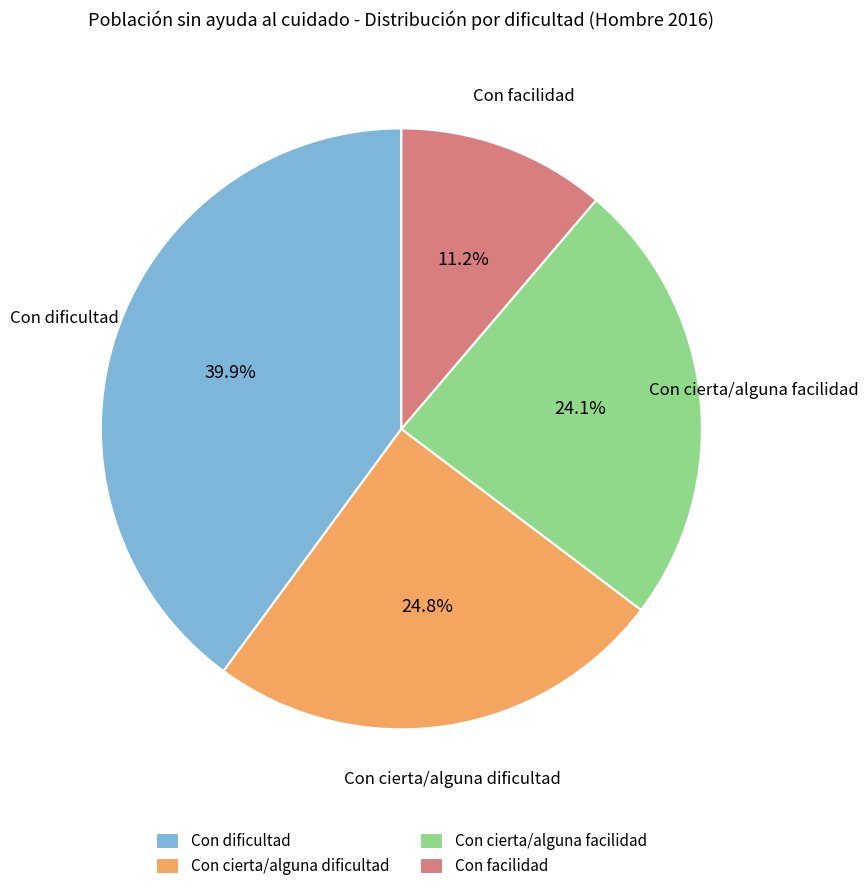

What percentage is the Con cierta/alguna dificultad slice, to the nearest percent?

25%